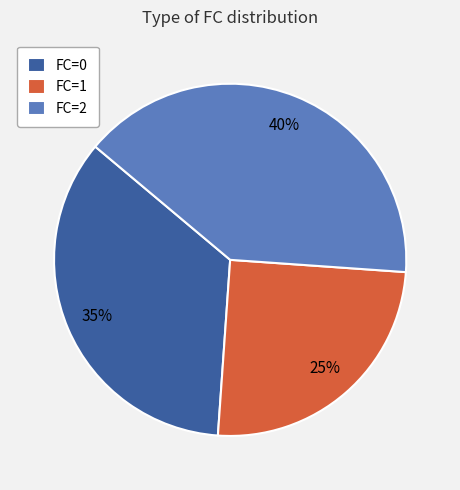

Do FC=0 and FC=1 together represent more than half of the pie?

Yes